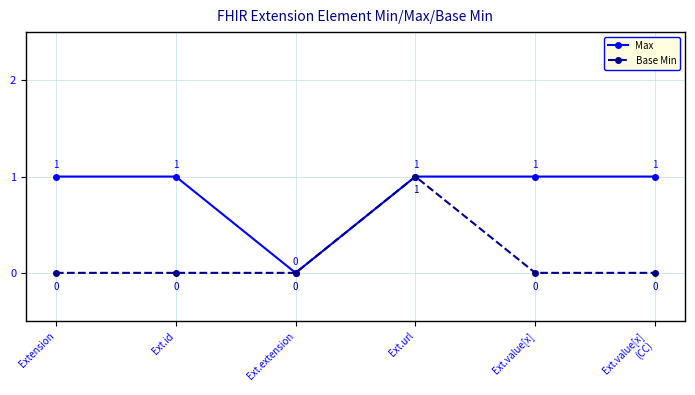

Which series has the largest total across all categories?

Max